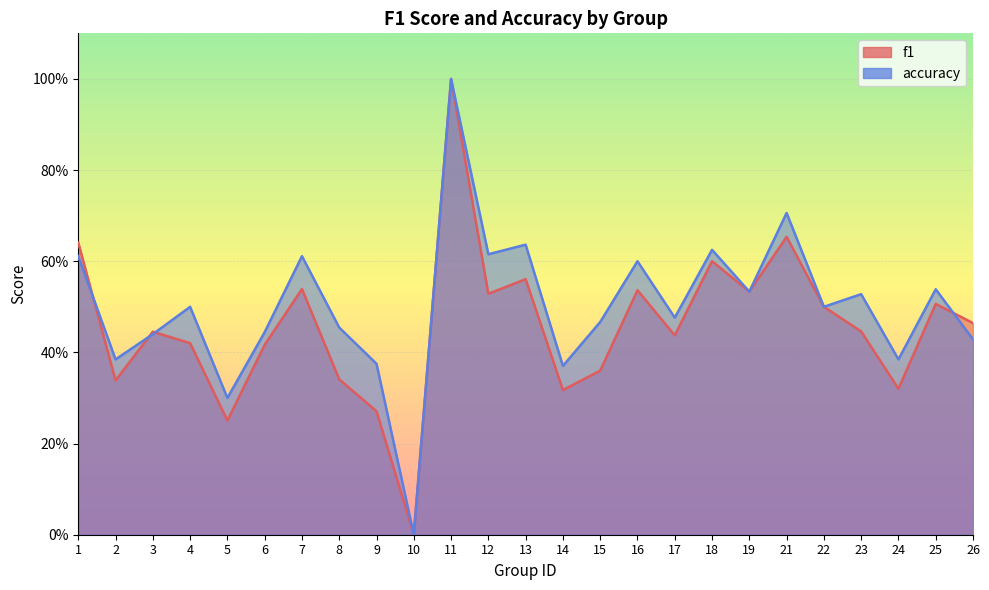

Is it true that f1 equals 0.4 at 15?

True